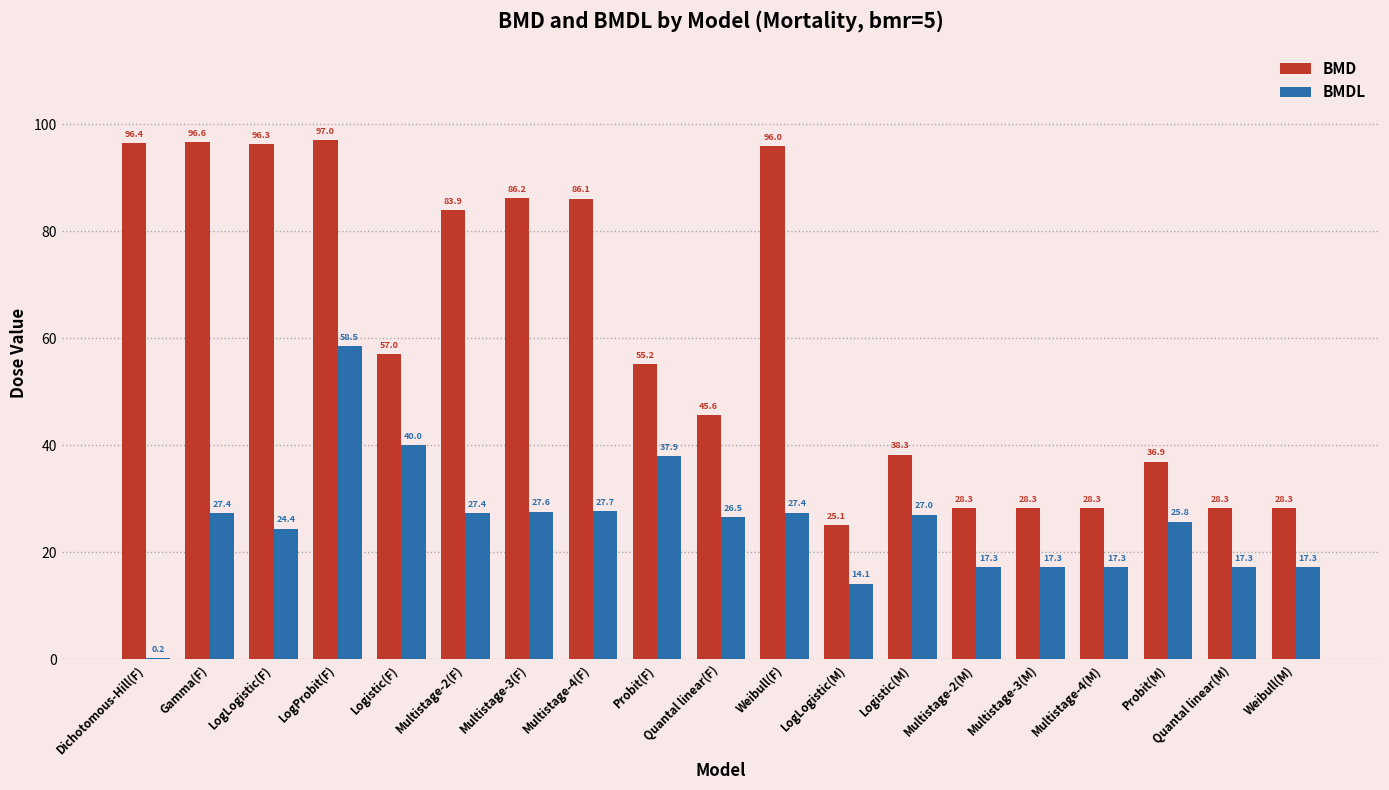

Which series changed the most between Dichotomous-Hill(F) and LogProbit(F)?

BMDL